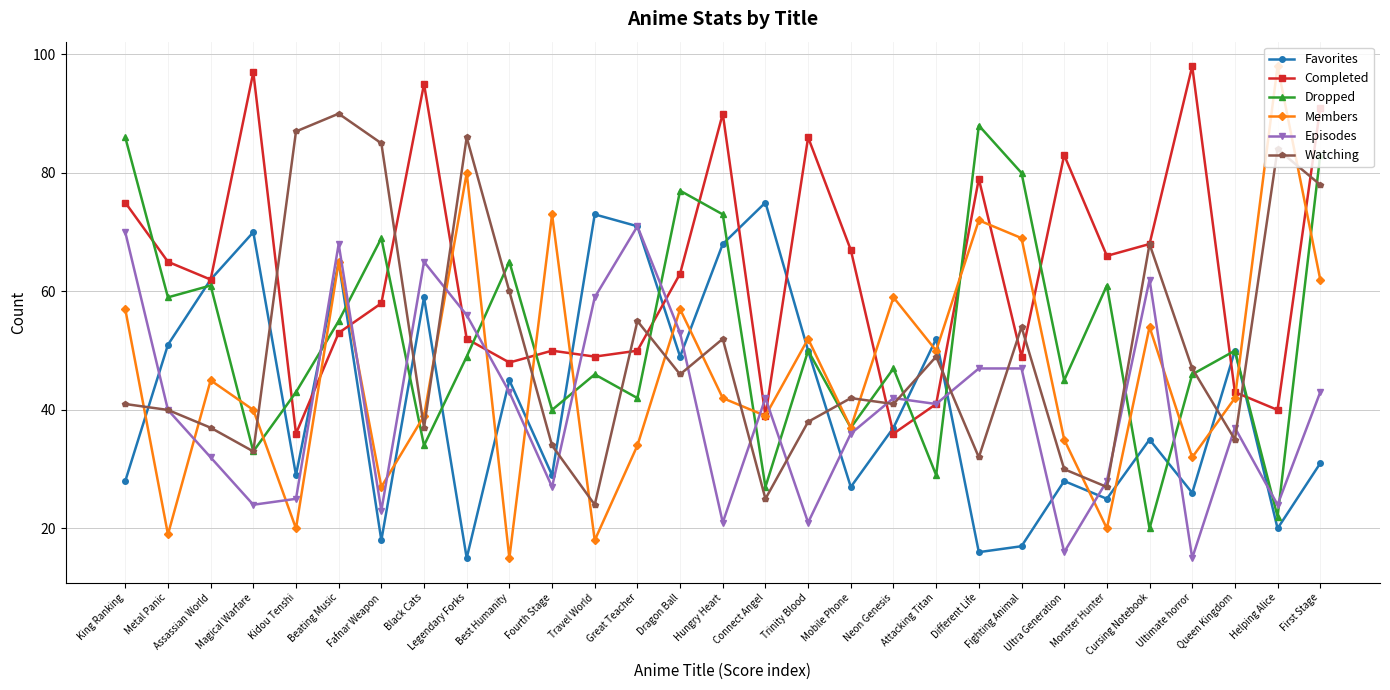

At Kidou Tenshi, list the series in order from smallest to largest.

Members, Episodes, Favorites, Completed, Dropped, Watching